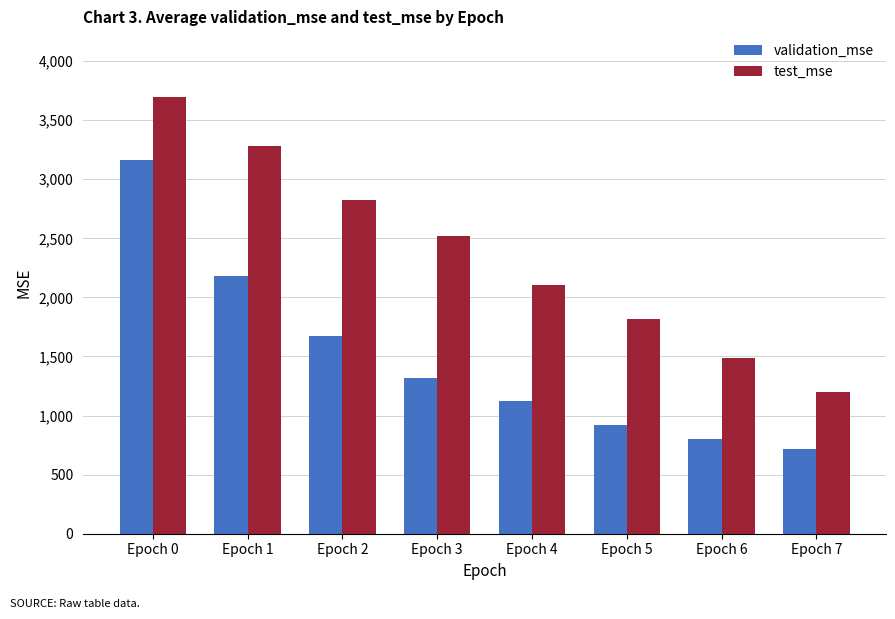

How many bars are there in each group?

2